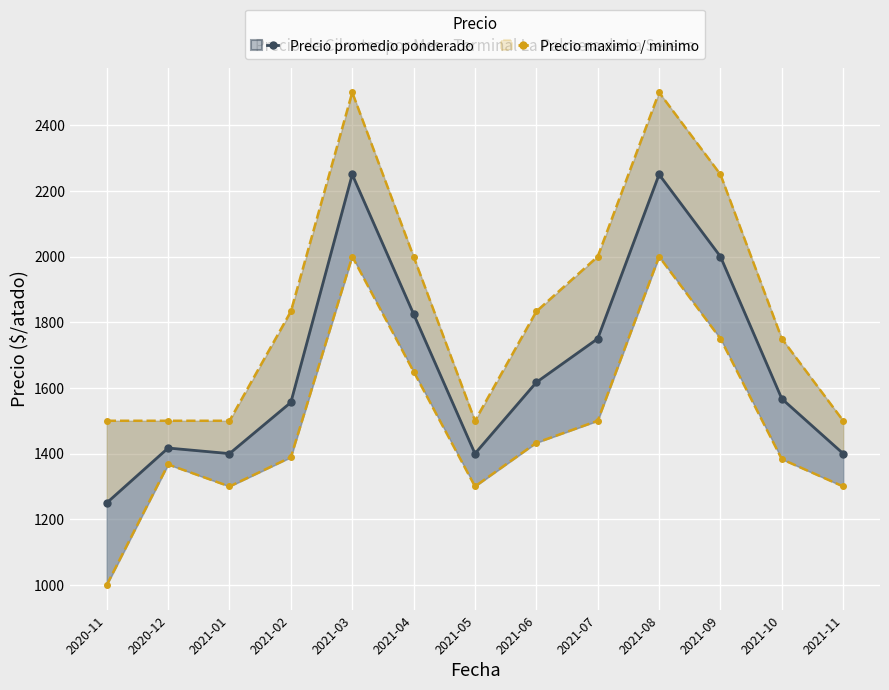

At which label is Precio promedio ponderado closest to 1750?

2021-07